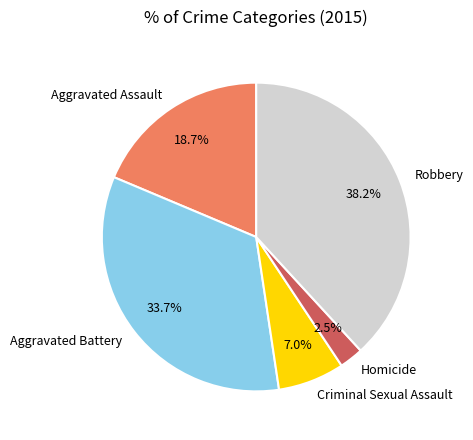

Which has a higher value, Robbery or Homicide?

Robbery